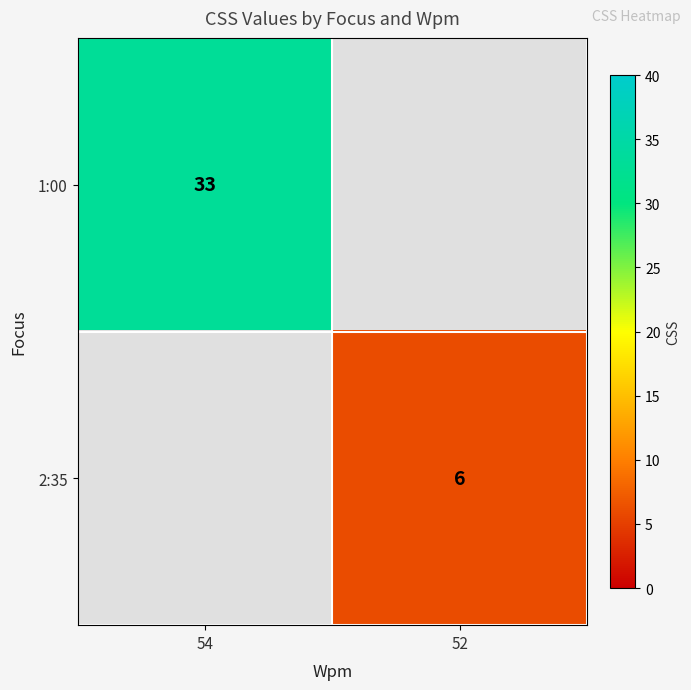

The 1:00 series shows 33 at 54. True or false?

True